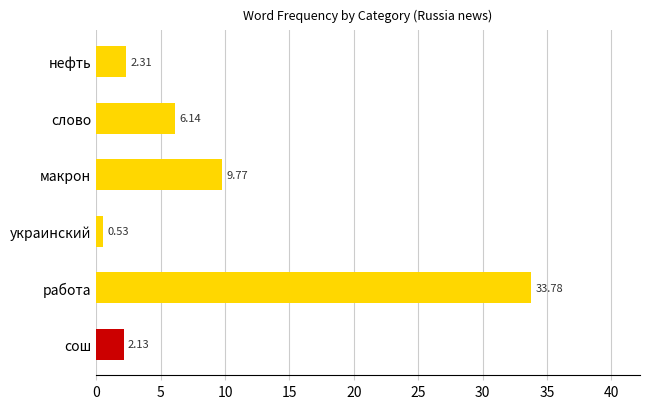

What is the change in value from сош to нефть?

+0.2